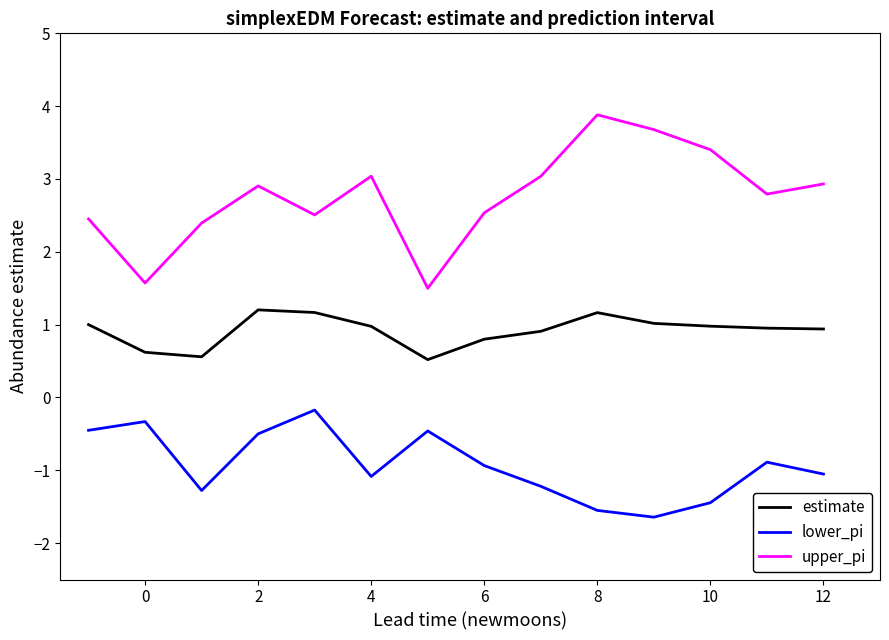

Which series has the widest spread of values?

upper_pi